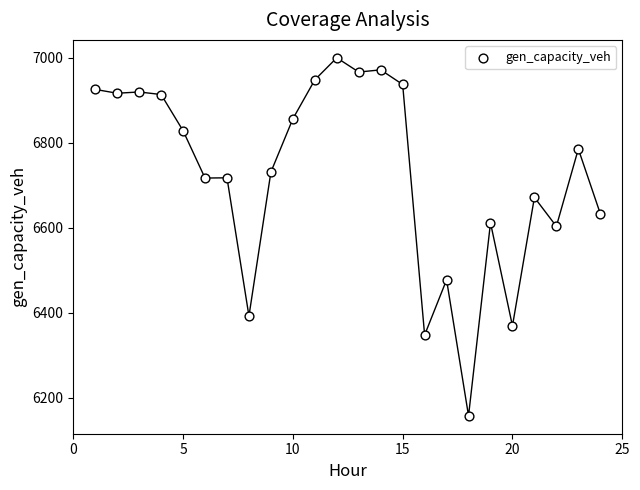

What is the range of Y values (max minus min)?

842.4